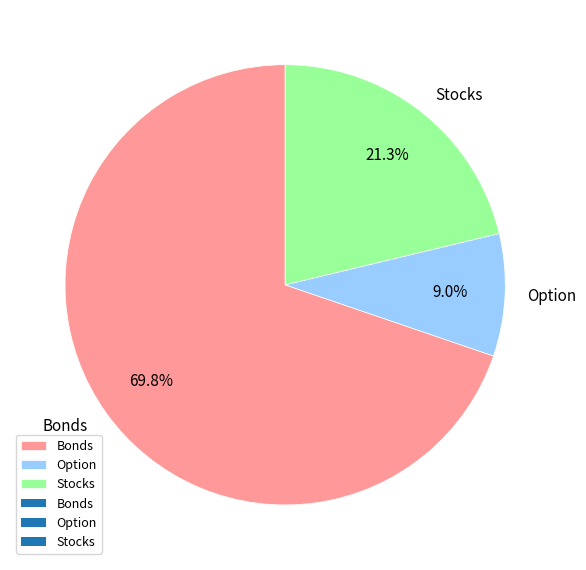

Is there a majority slice in this chart?

Yes